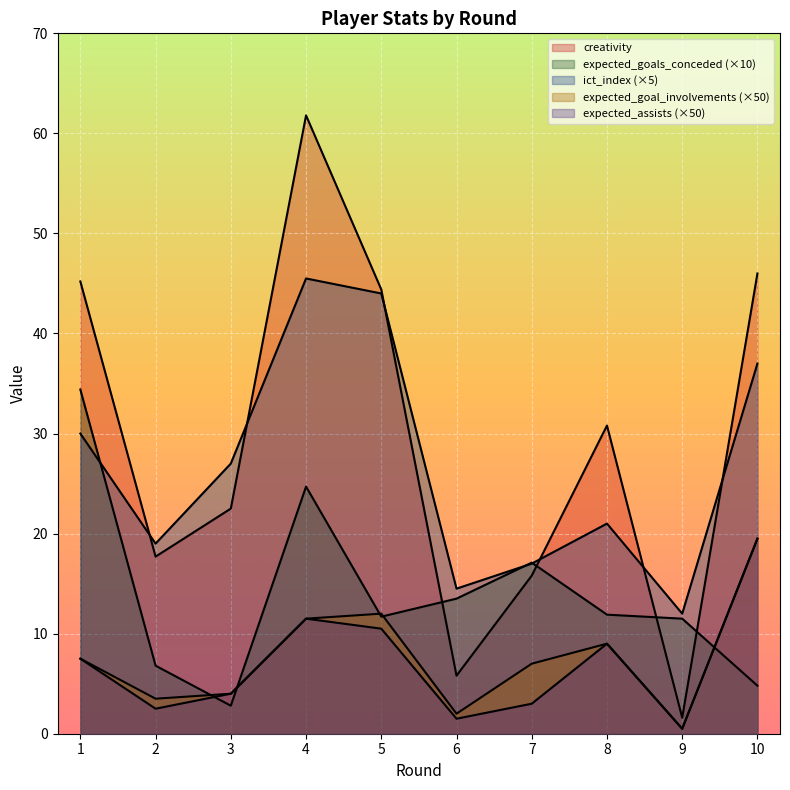

How many lines are shown in the chart?

5